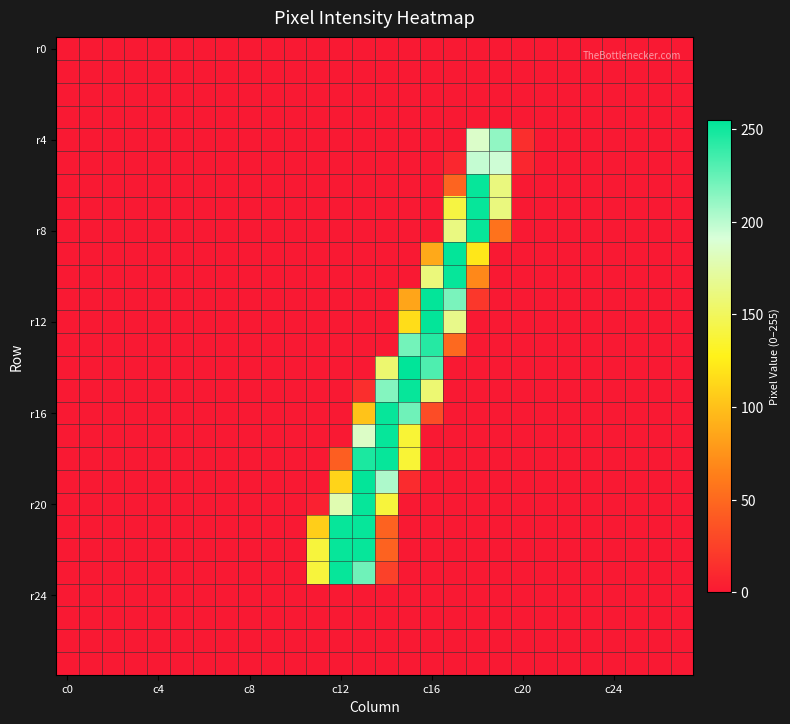

At how many categories does at least one series exceed 129?

9